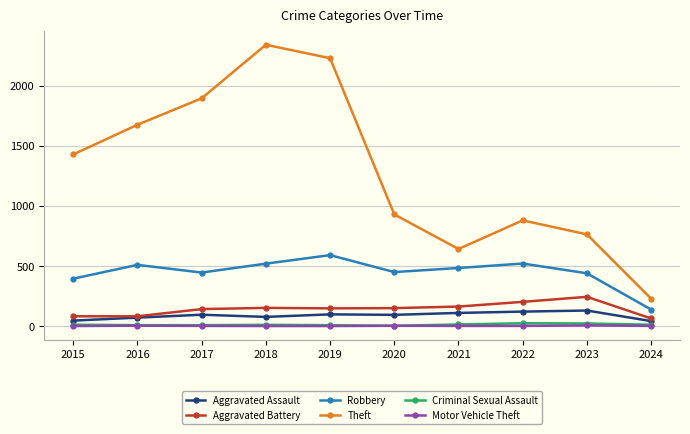

What is the average value of the Theft series?

1302